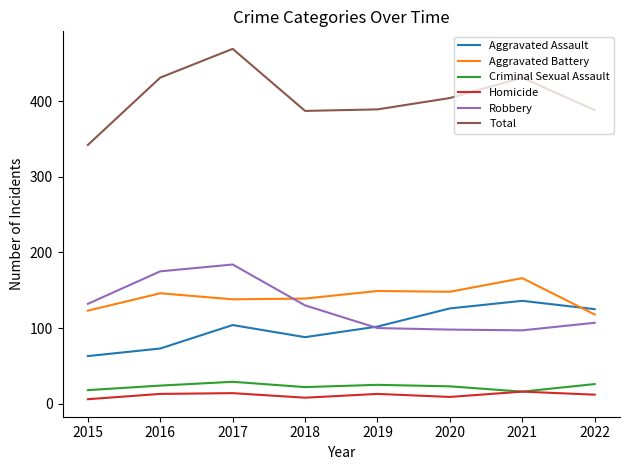

What are all the series names shown in the legend?

Aggravated Assault, Aggravated Battery, Criminal Sexual Assault, Homicide, Robbery, Total